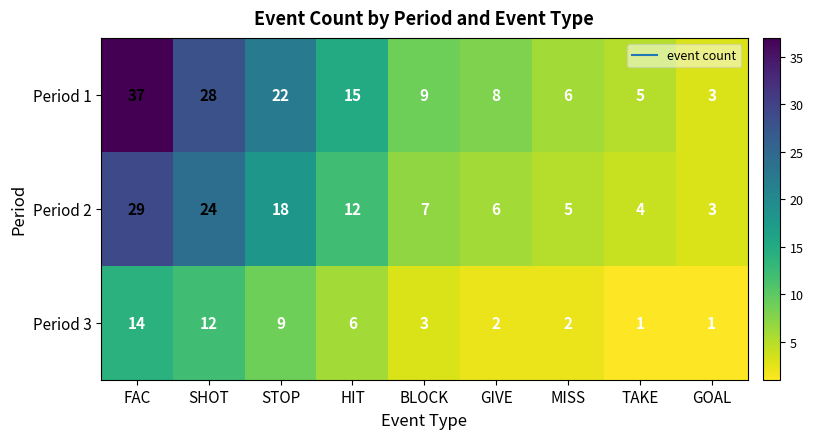

Reading right to left, extract all data points from this chart.

Period 1: GOAL=3	TAKE=5	MISS=6	GIVE=8	BLOCK=9	HIT=15	STOP=22	SHOT=28	FAC=37
Period 2: GOAL=3	TAKE=4	MISS=5	GIVE=6	BLOCK=7	HIT=12	STOP=18	SHOT=24	FAC=29
Period 3: GOAL=1	TAKE=1	MISS=2	GIVE=2	BLOCK=3	HIT=6	STOP=9	SHOT=12	FAC=14